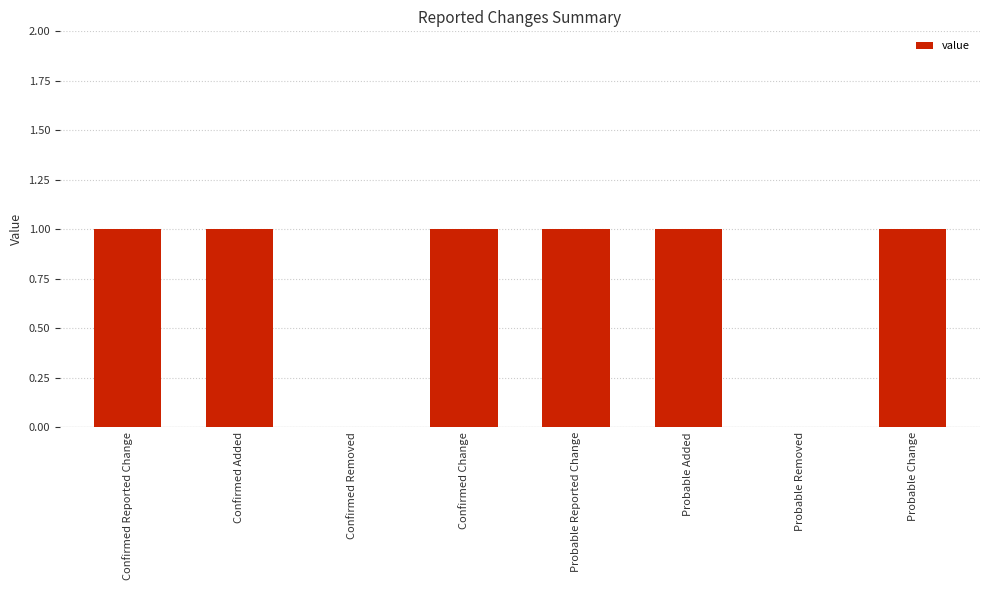

What is the average value?

1